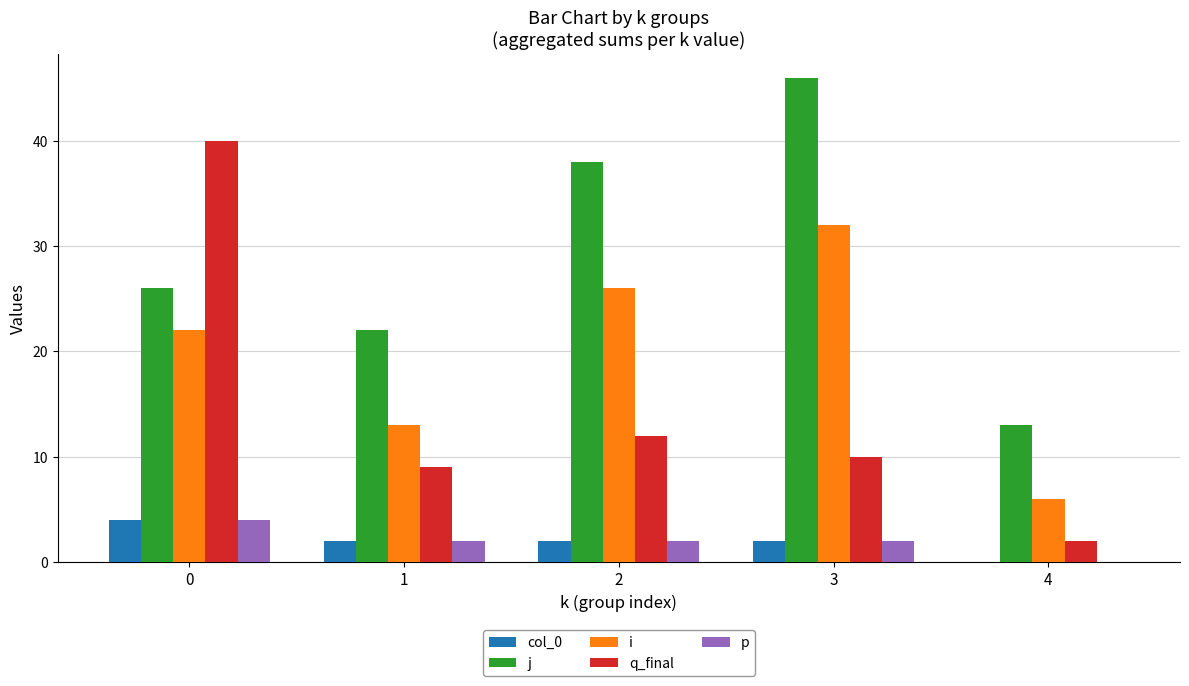

What is the total value across all series at 3?

92